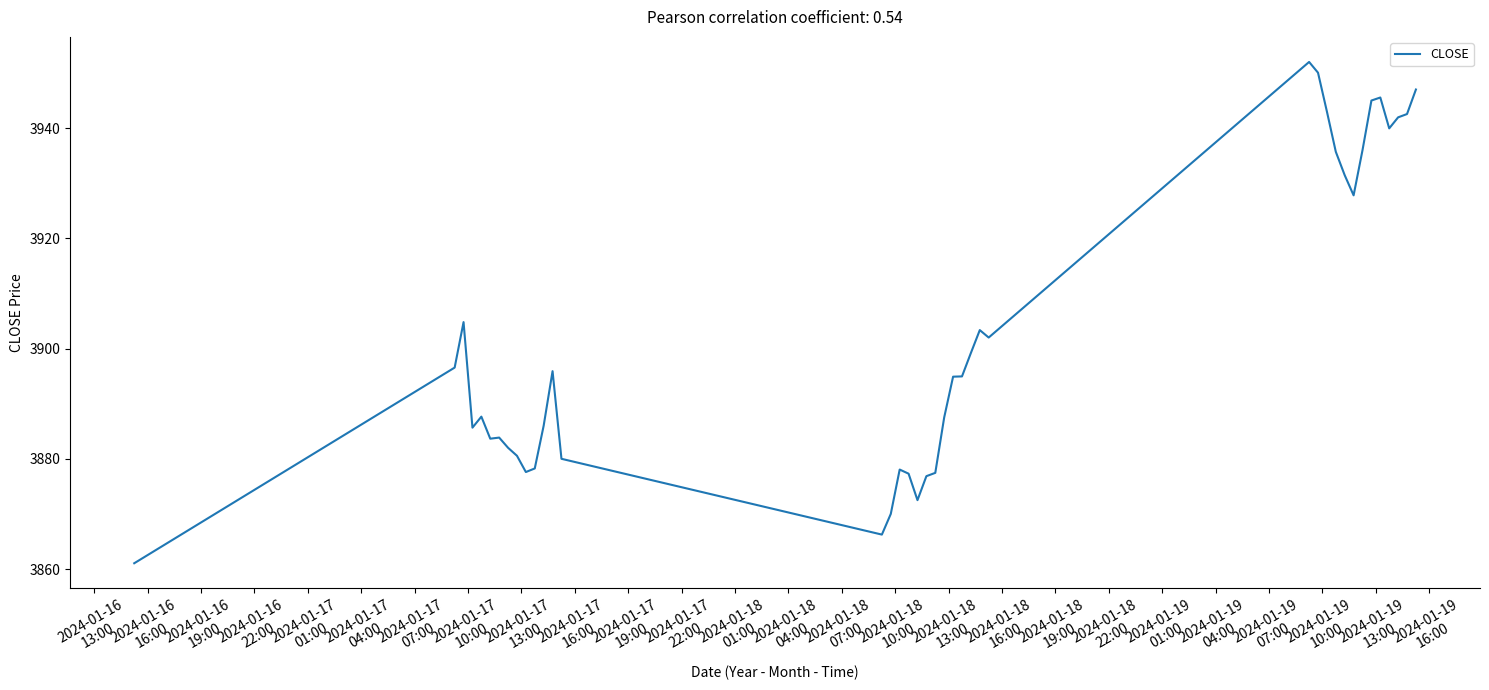

What is the maximum value shown in the chart?

3952.0